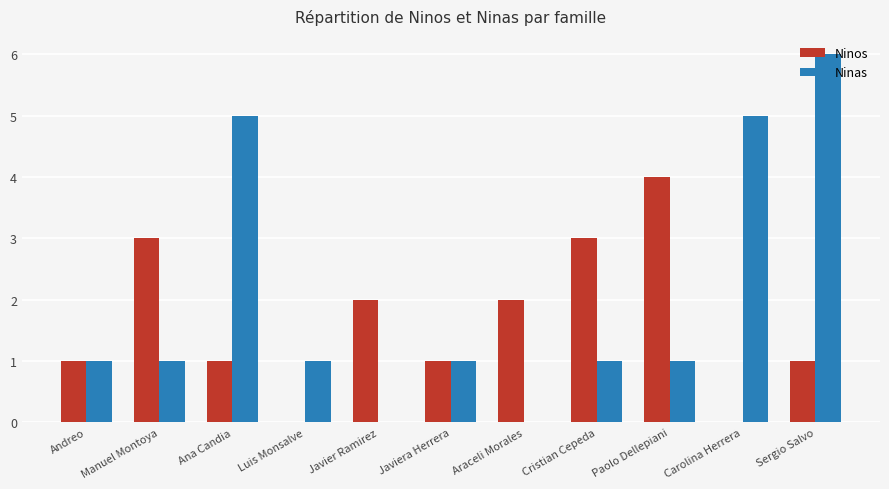

Between Ana Candia and Luis Monsalve, which series saw the biggest shift?

Ninas